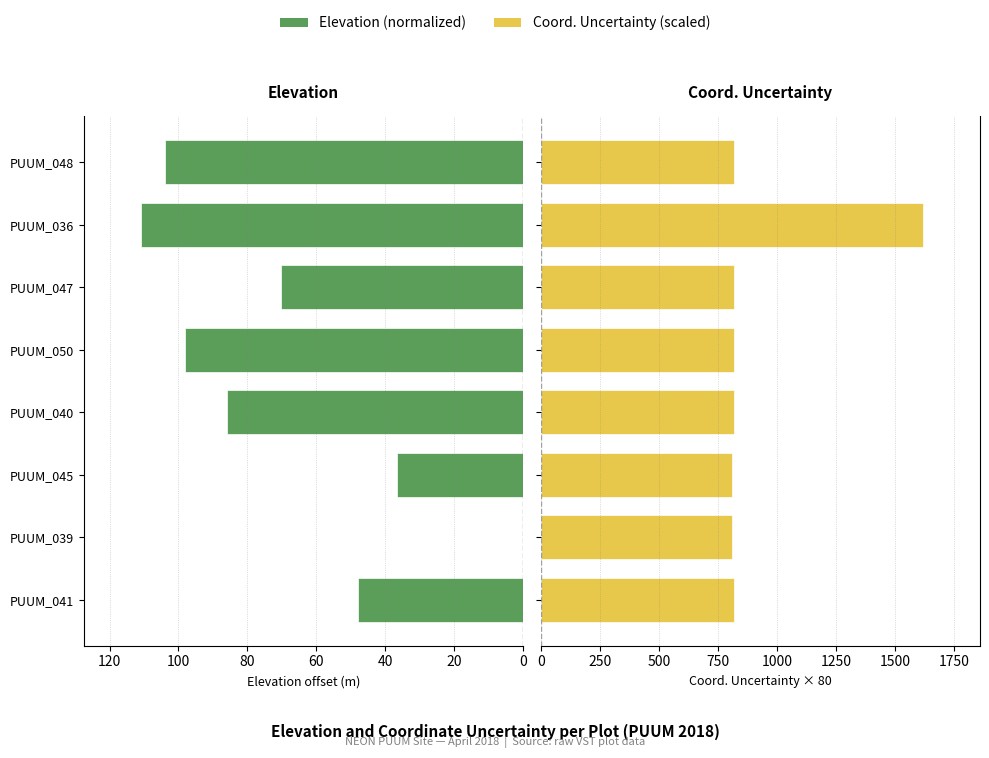

Reading left to right, list all the values displayed in this chart.

Elevation (normalized): 47.8	0.0	36.5	86.0	98.1	70.2	110.8	103.8
Coord. Uncertainty (scaled): 816.0	808.0	808.0	816.0	816.0	816.0	1616.0	816.0